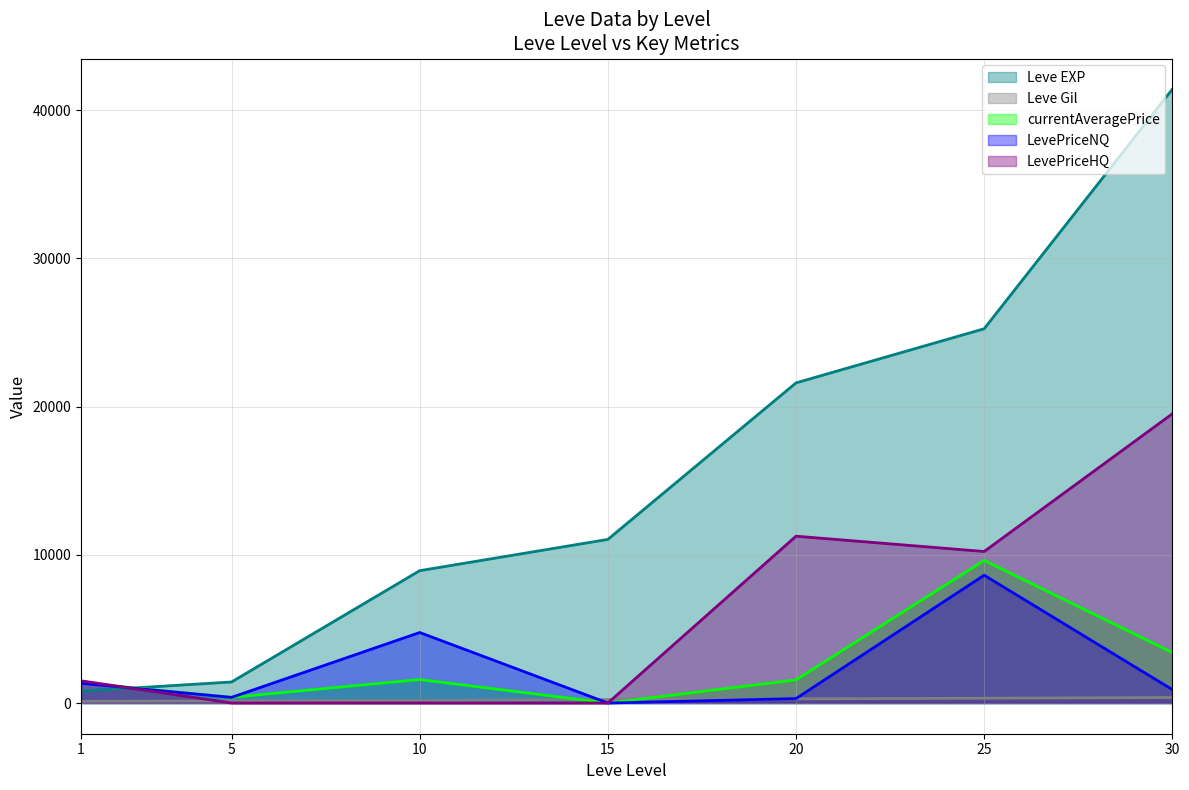

Reading right to left, transcribe all the data shown in this chart.

Leve EXP: 30=41410.0	25=25250.0	20=21600.0	15=11040.0	10=8930.0	5=1420.0	1=800.0
Leve Gil: 30=372.0	25=326.0	20=281.0	15=230.0	10=169.0	5=140.0	1=113.0
currentAveragePrice: 30=3403.2	25=9622.9	20=1560.8	15=0.0	10=1585.8	5=381.6	1=1375.2
LevePriceNQ: 30=907.5	25=8623.0	20=300.0	15=0.0	10=4757.5	5=381.6	1=1333.7
LevePriceHQ: 30=19512.0	25=10222.8	20=11256.0	15=0.0	10=0.0	5=0.0	1=1500.0